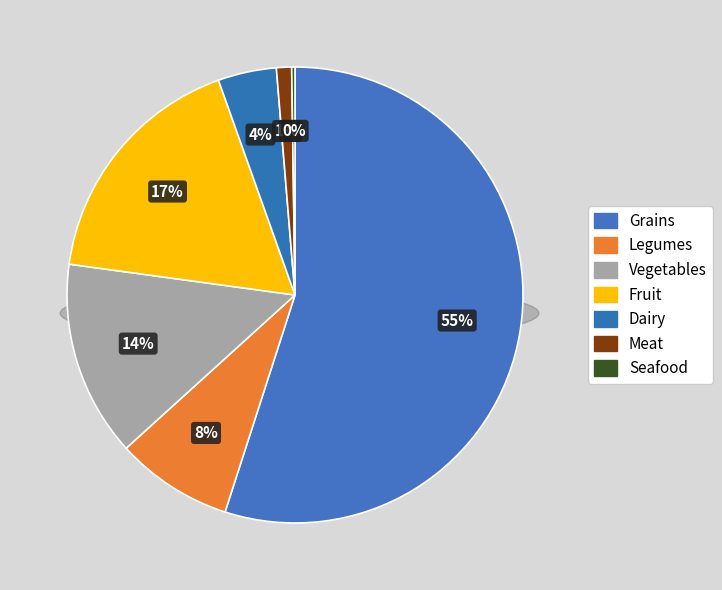

What is the smallest slice in the pie chart?

Seafood